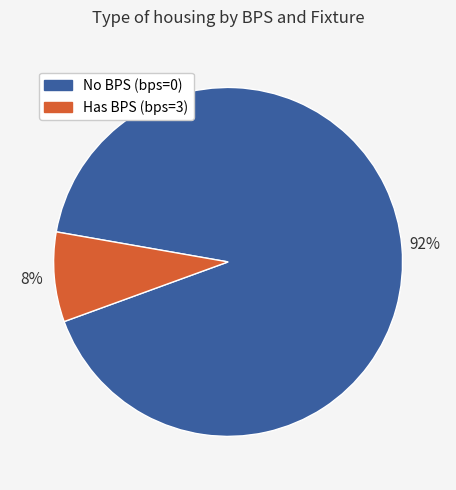

Is there a majority slice in this chart?

Yes